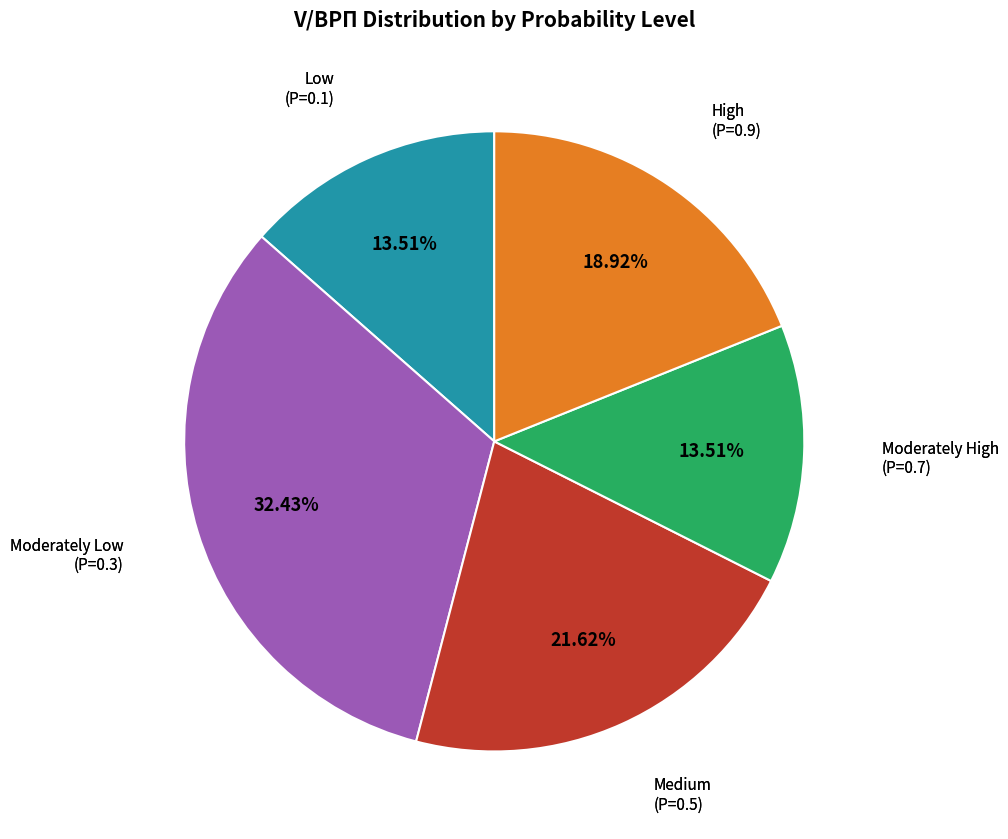

Does Moderately Low (P=0.3) account for over 50% of the chart?

No